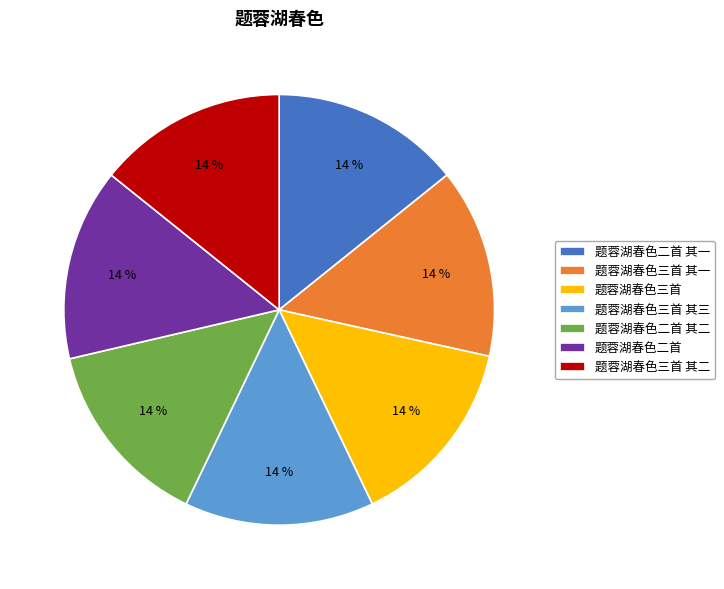

Does 题蓉湖春色三首 其二 account for over 50% of the chart?

No